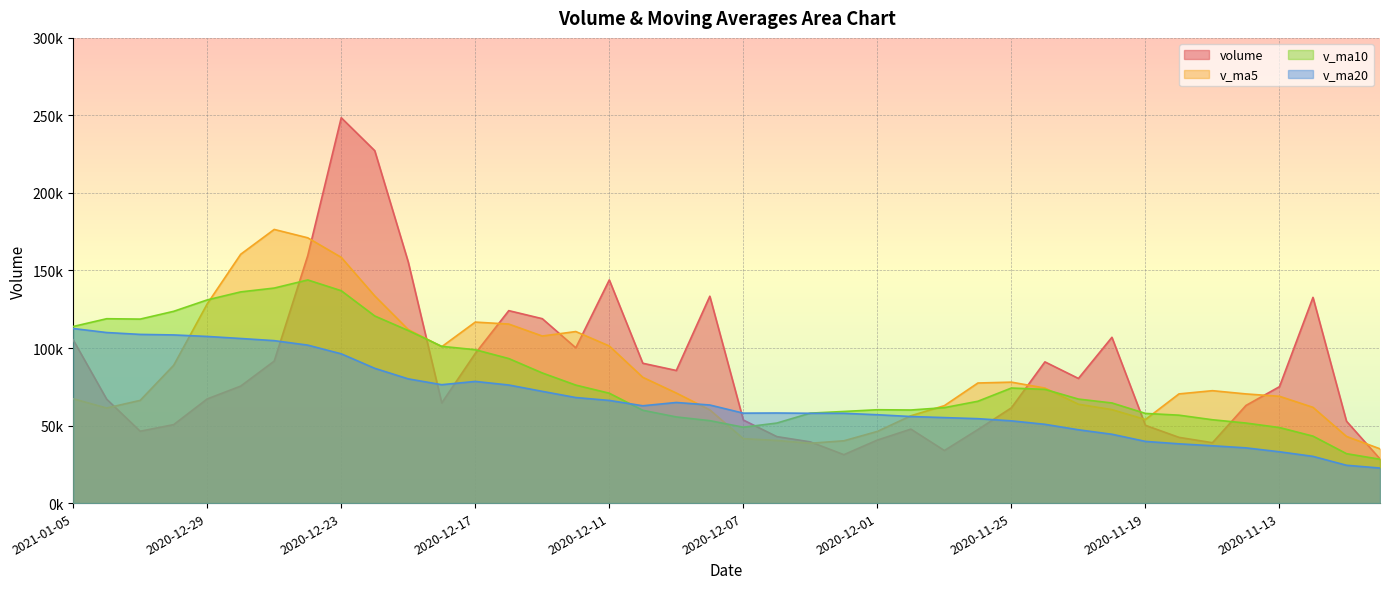

At how many categories does at least one series exceed 223206?

2